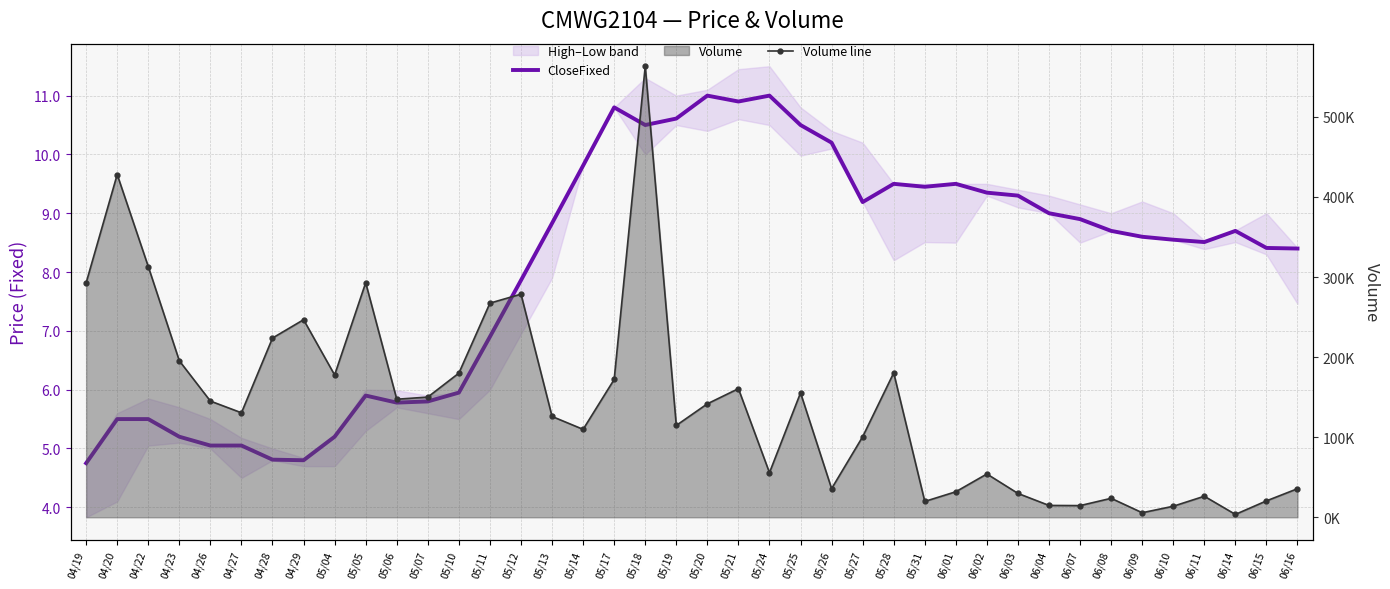

Which category has the highest value in the Volume line series?

05/18